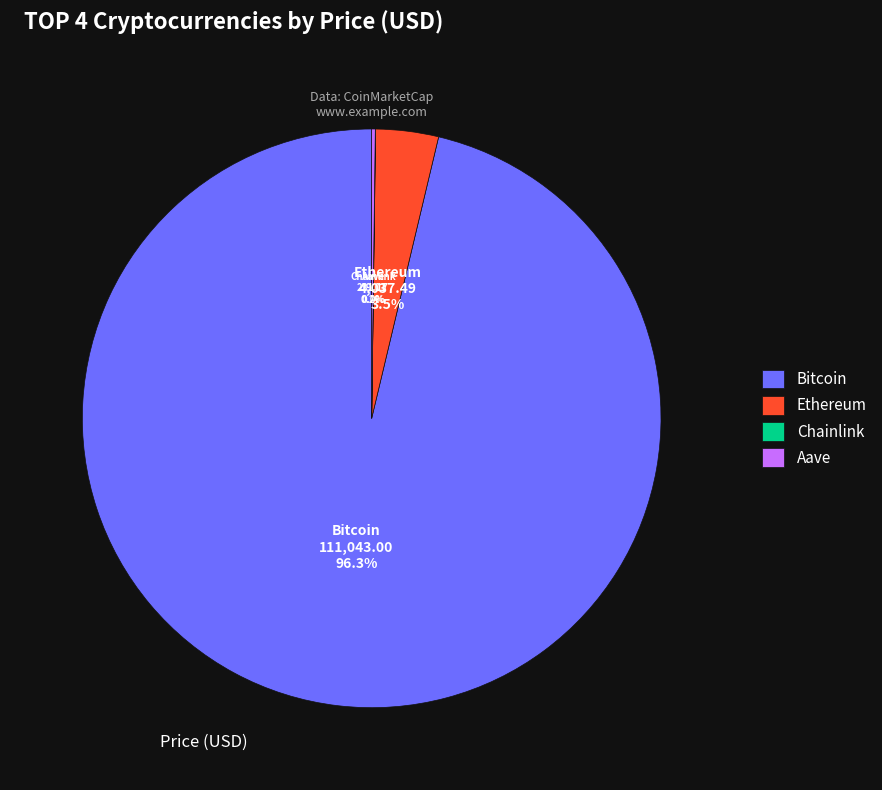

What portion of the pie excludes Ethereum?

96.5%